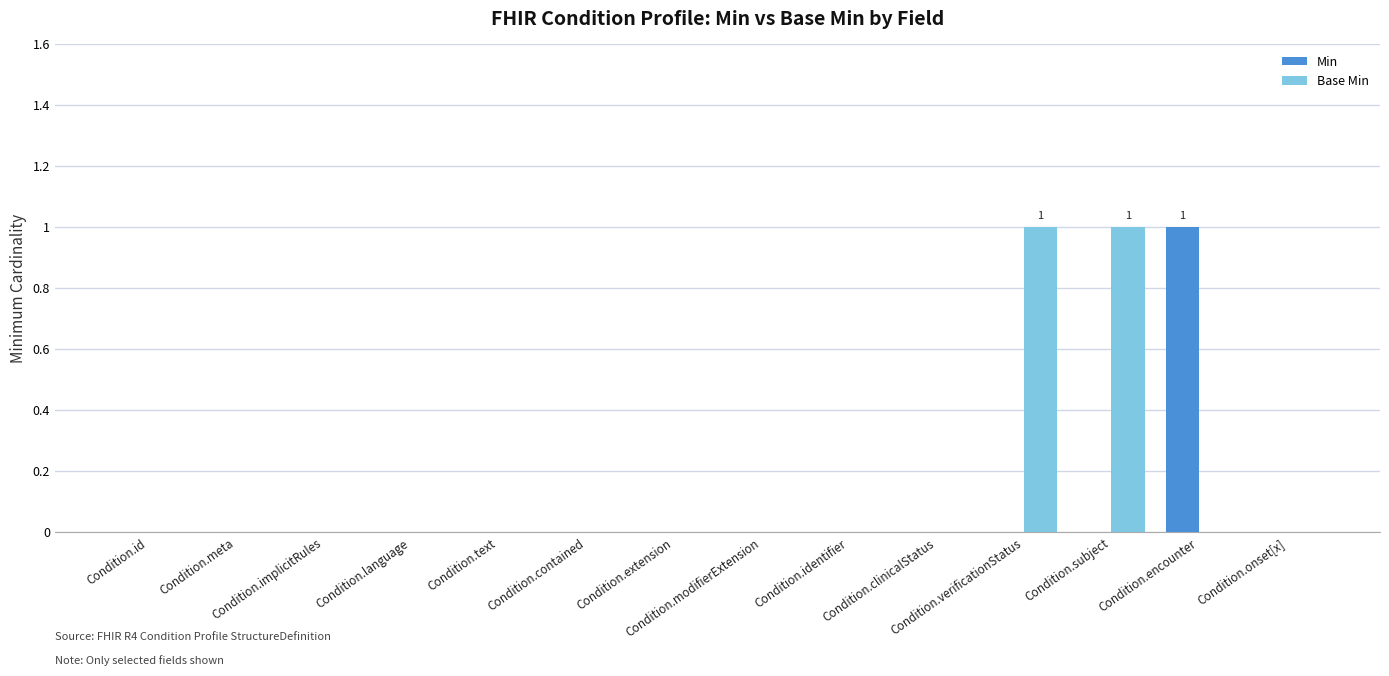

Reading left to right, transcribe all the data shown in this chart.

Min: Condition.id=0	Condition.meta=0	Condition.implicitRules=0	Condition.language=0	Condition.text=0	Condition.contained=0	Condition.extension=0	Condition.modifierExtension=0	Condition.identifier=0	Condition.clinicalStatus=0	Condition.verificationStatus=0	Condition.subject=0	Condition.encounter=1	Condition.onset[x]=0
Base Min: Condition.id=0	Condition.meta=0	Condition.implicitRules=0	Condition.language=0	Condition.text=0	Condition.contained=0	Condition.extension=0	Condition.modifierExtension=0	Condition.identifier=0	Condition.clinicalStatus=0	Condition.verificationStatus=1	Condition.subject=1	Condition.encounter=0	Condition.onset[x]=0